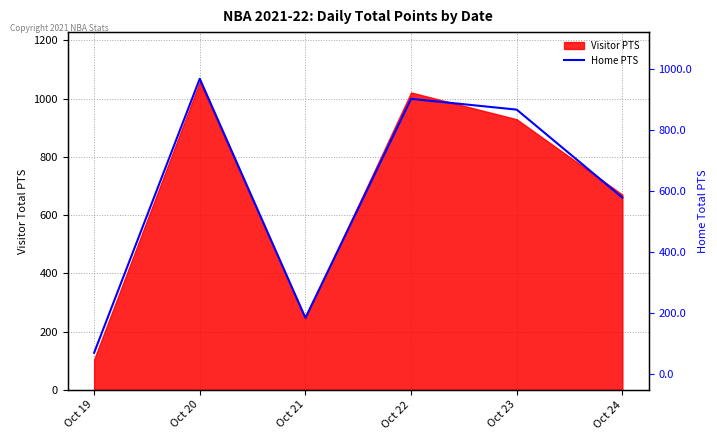

How many lines are shown in the chart?

1